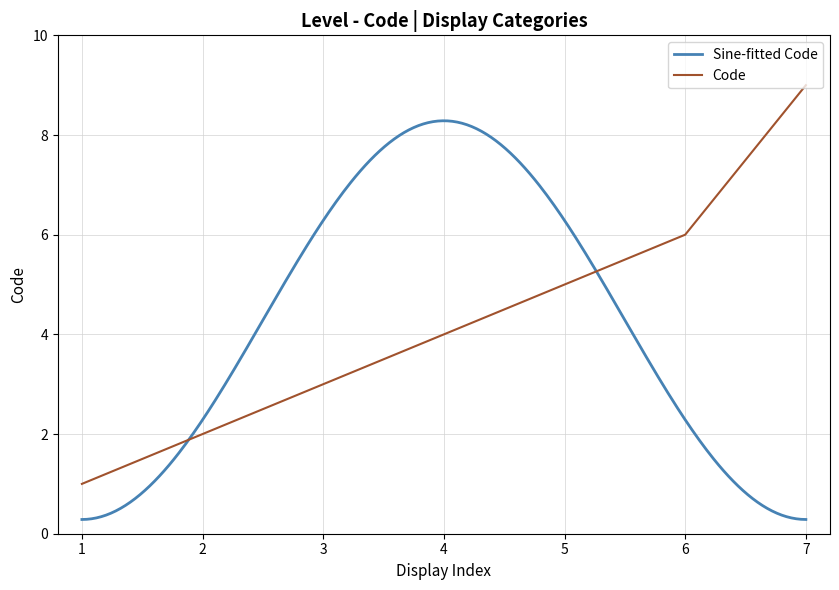

True or false: Code has a value of 3 at 3.

True